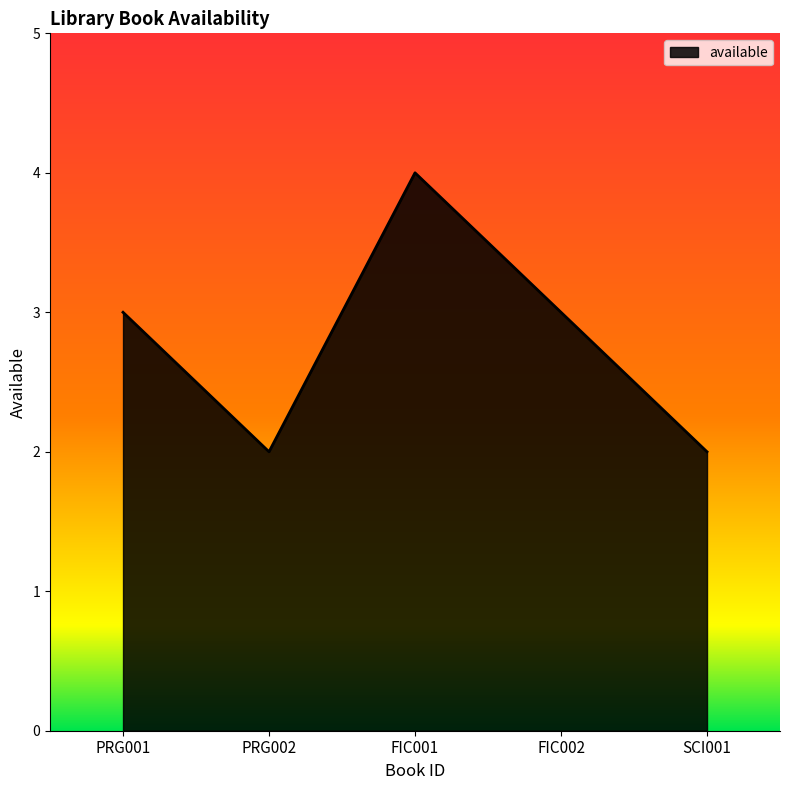

Between FIC002 and SCI001, which is larger?

FIC002